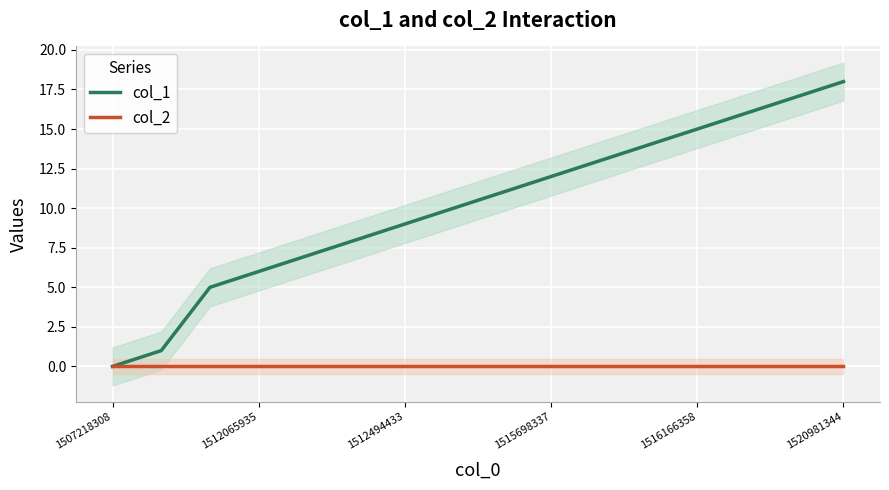

What position from the left is 1507218308?

1